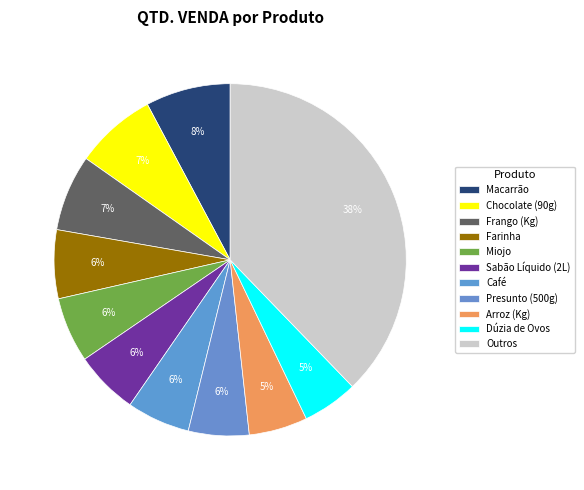

How much of the chart is everything except Chocolate (90g)?

92.5%